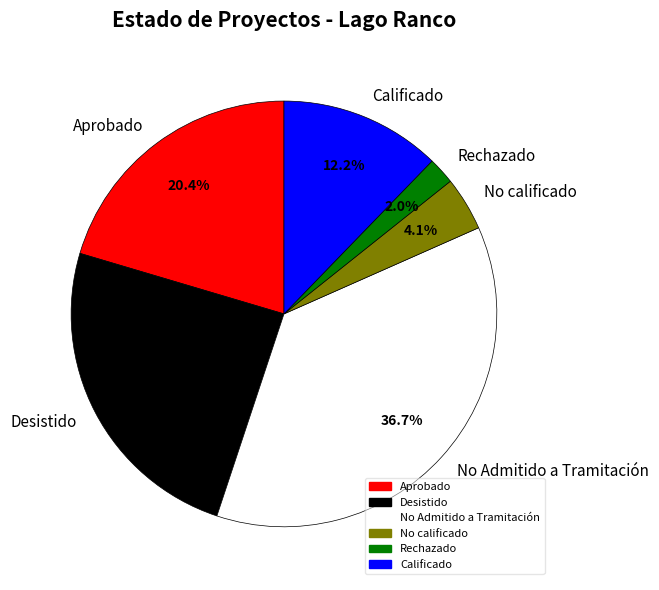

Which slice is the largest?

No Admitido a Tramitación